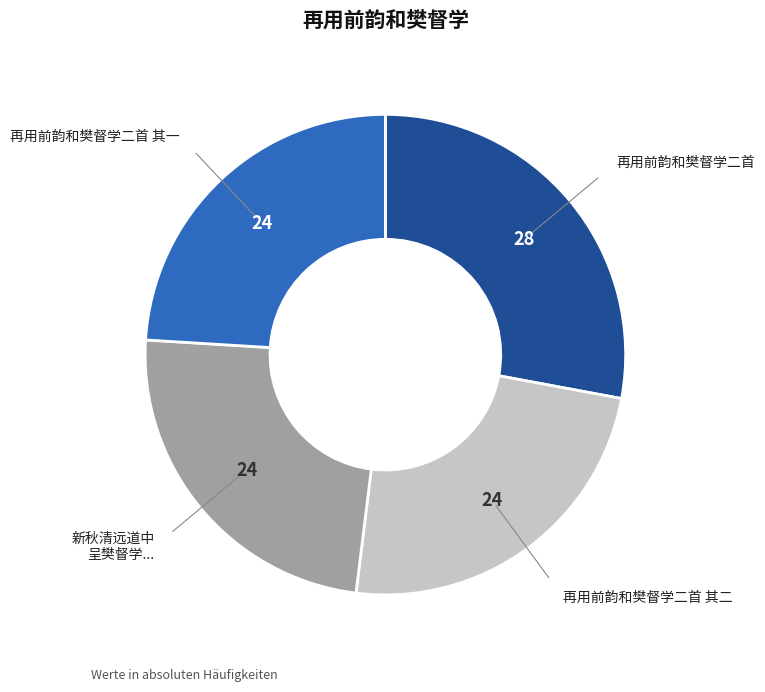

How many slices are in this pie chart?

4